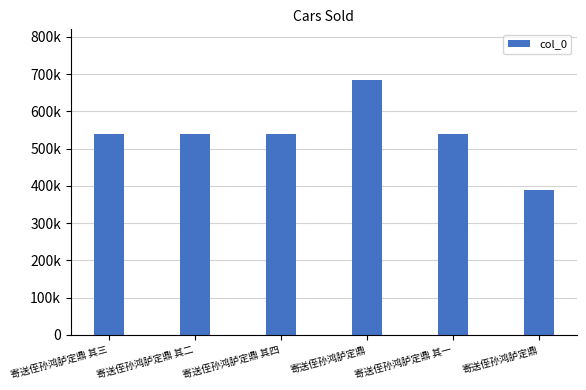

The chart shows a value of 702488 at 寄送侄孙鸿胪定鼎 其三. True or false?

False